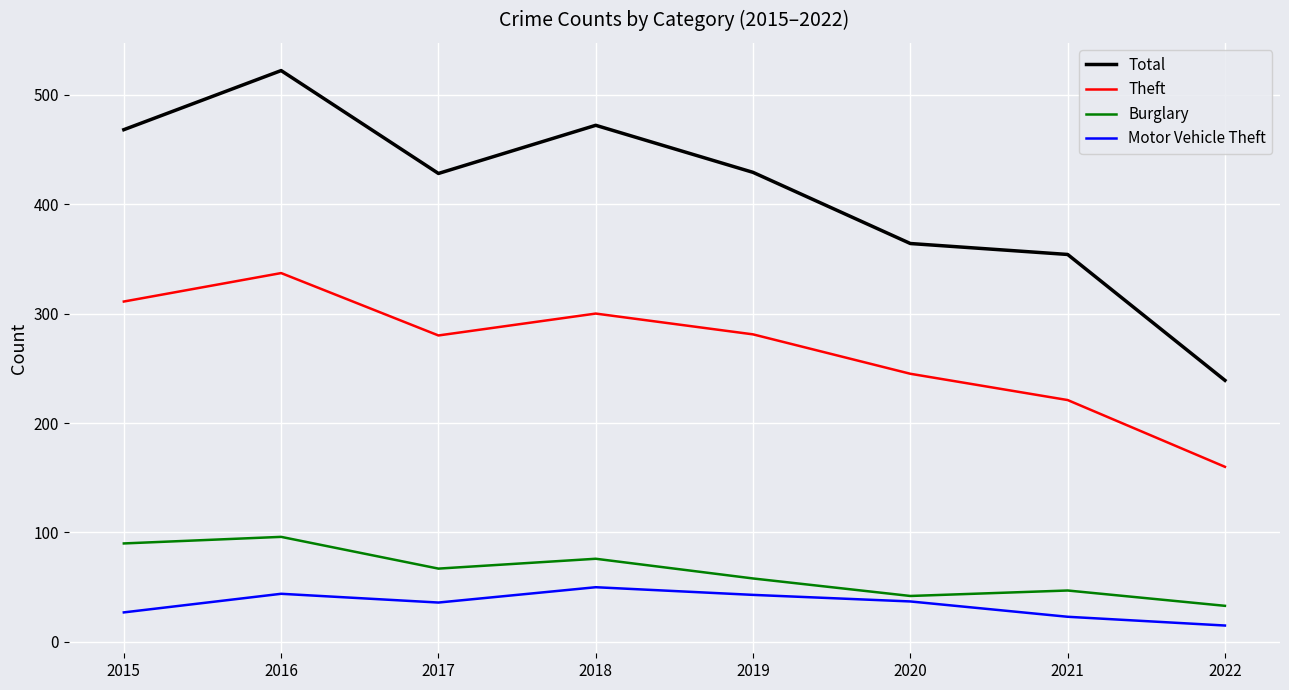

Does the chart have visible grid lines?

Yes